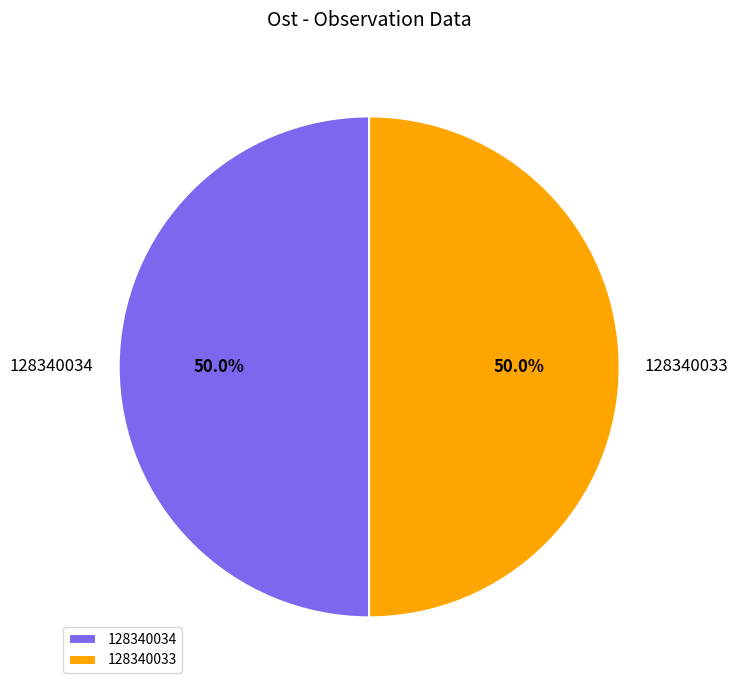

Count the number of slices in the pie.

2